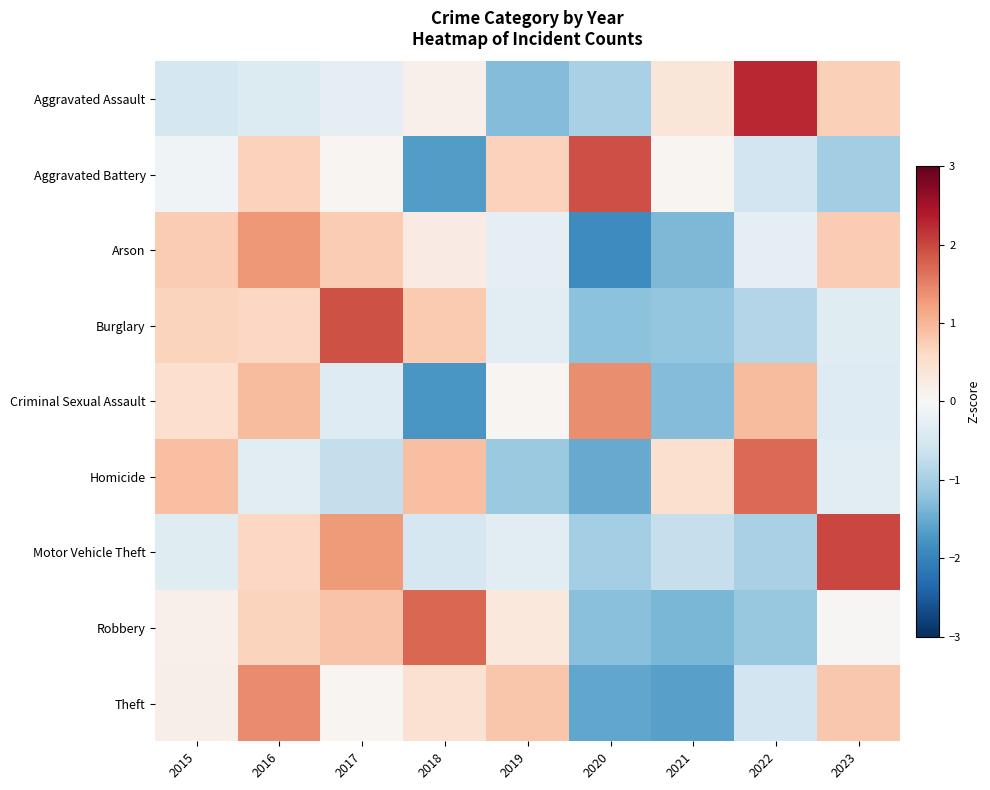

What is the greatest value displayed?

2.3